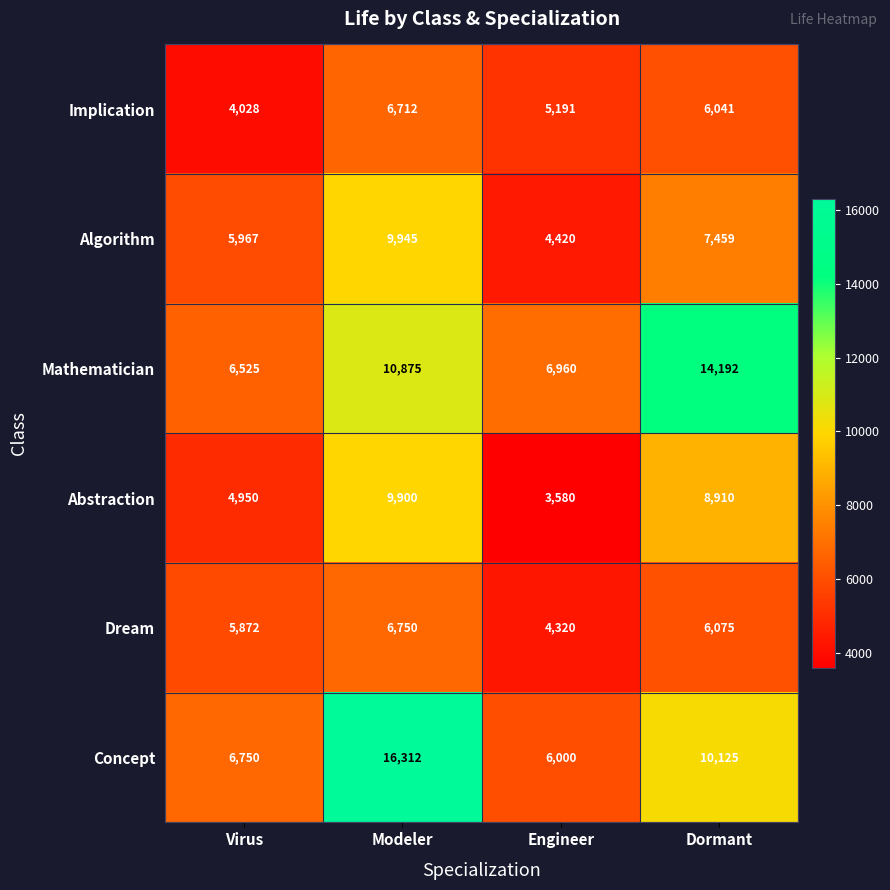

Rank the series by their maximum value, from lowest to highest.

Implication, Dream, Abstraction, Algorithm, Mathematician, Concept